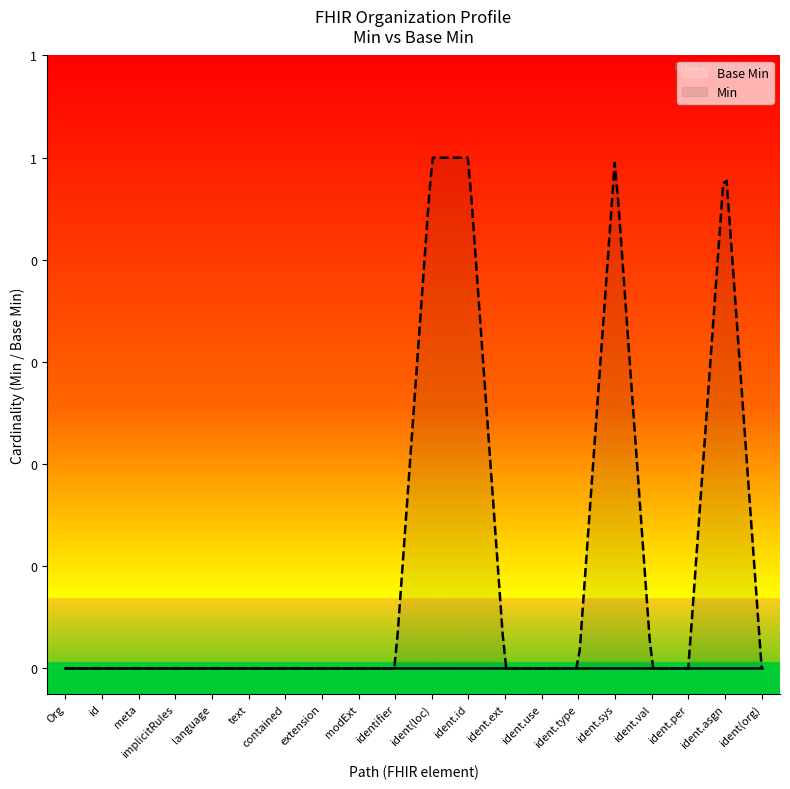

The chart shows a value of 0 at 0. True or false?

False